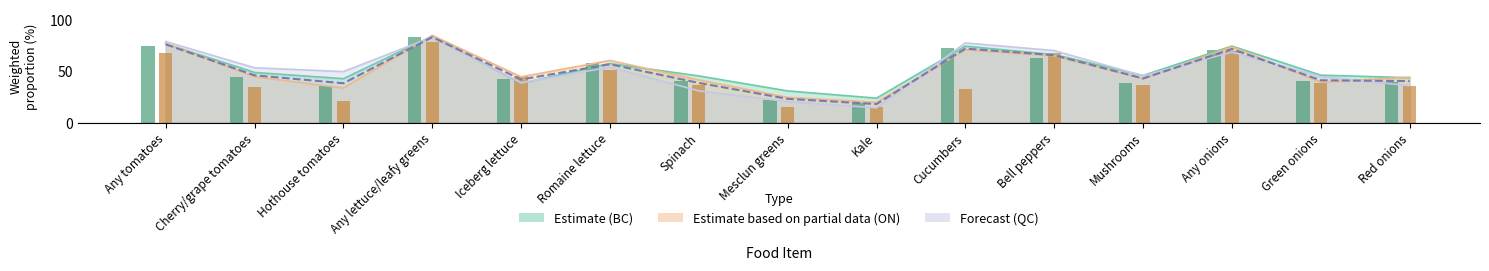

Does the chart contain stacked bars?

No